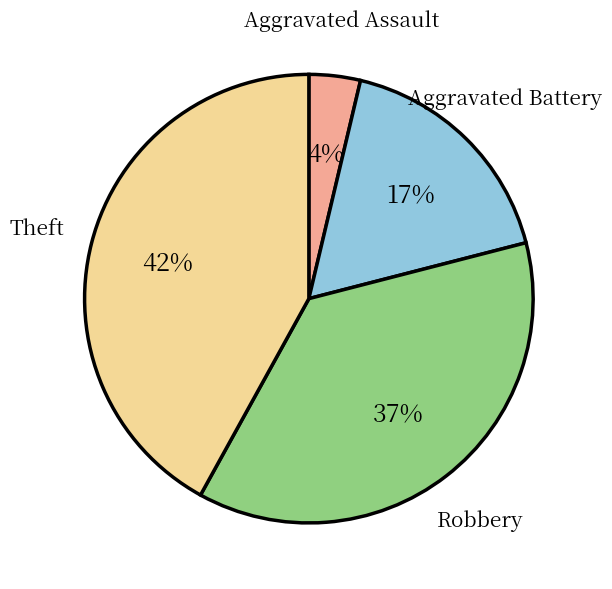

To the nearest percent, what is the average slice percentage?

25%